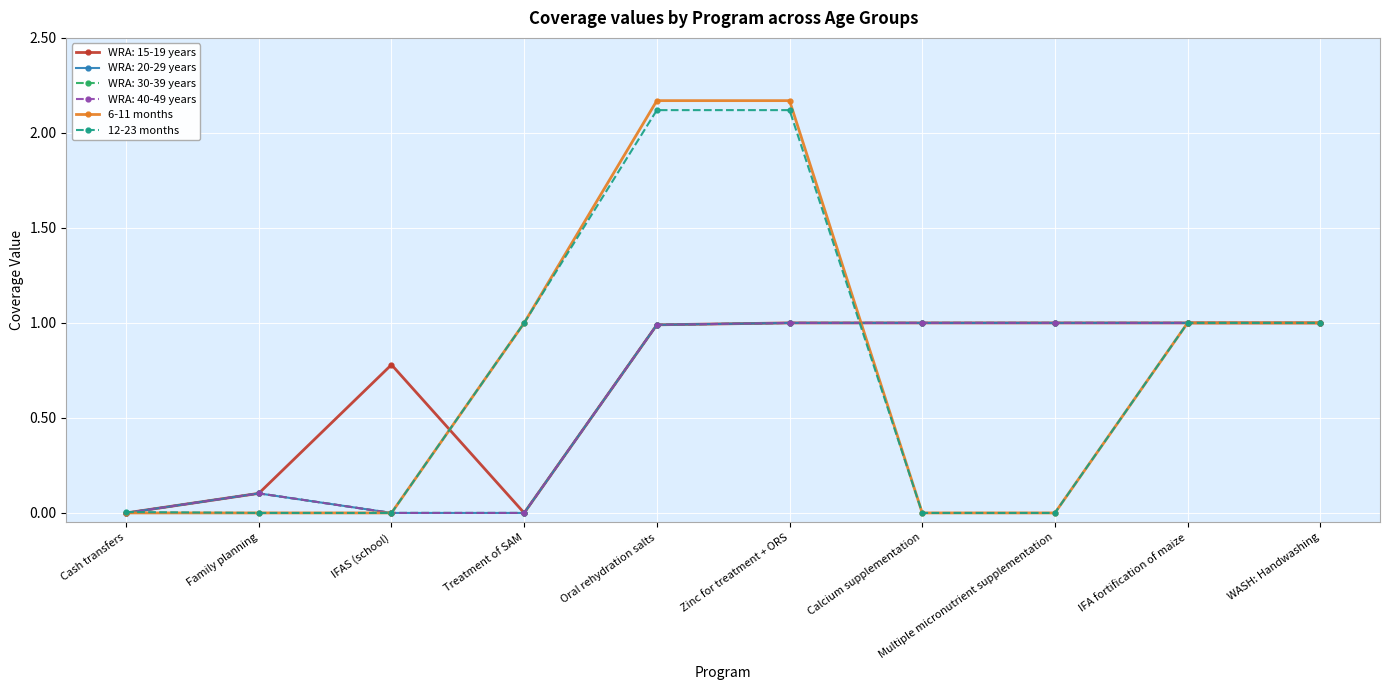

At which label does 12-23 months first exceed 1?

Oral rehydration salts